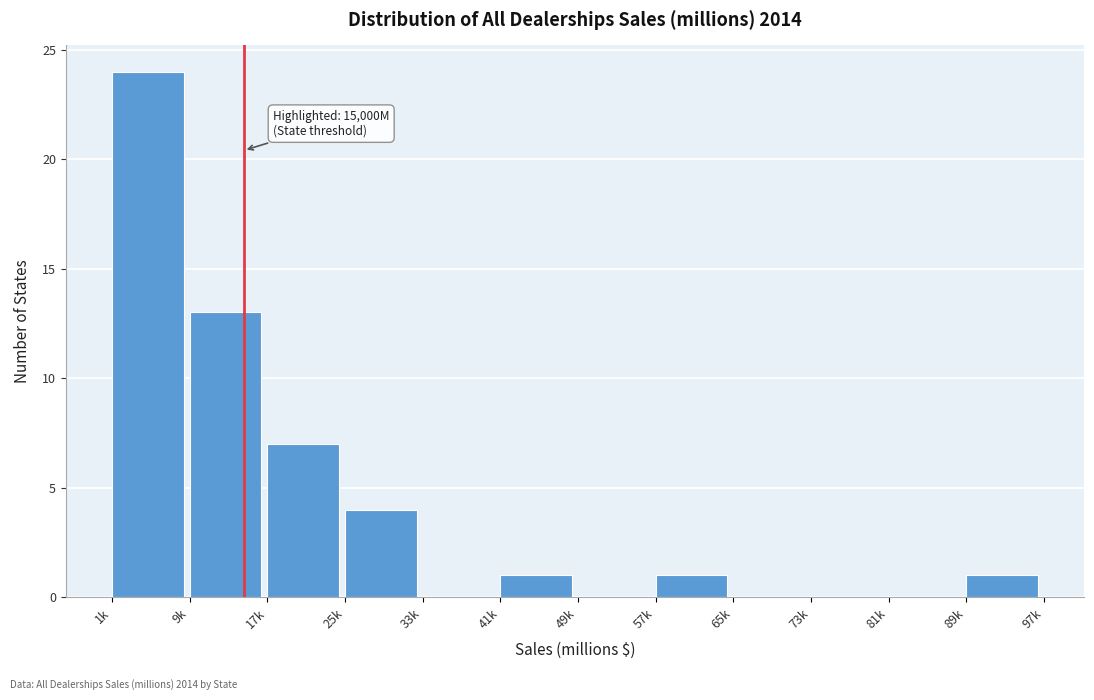

Reading right to left, extract all data points from this chart.

89k=1	81k=0	73k=0	65k=0	57k=1	49k=0	41k=1	33k=0	25k=4	17k=7	9k=13	1k=24